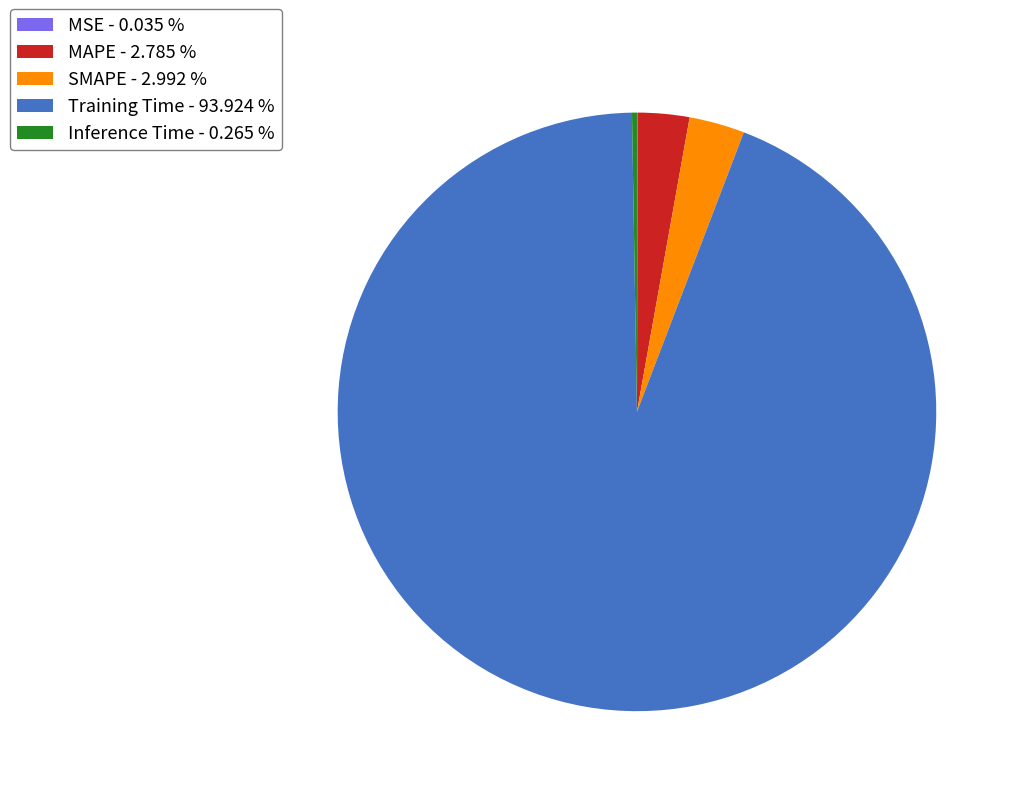

Does Training Time - 93.924 % account for over 50% of the chart?

Yes